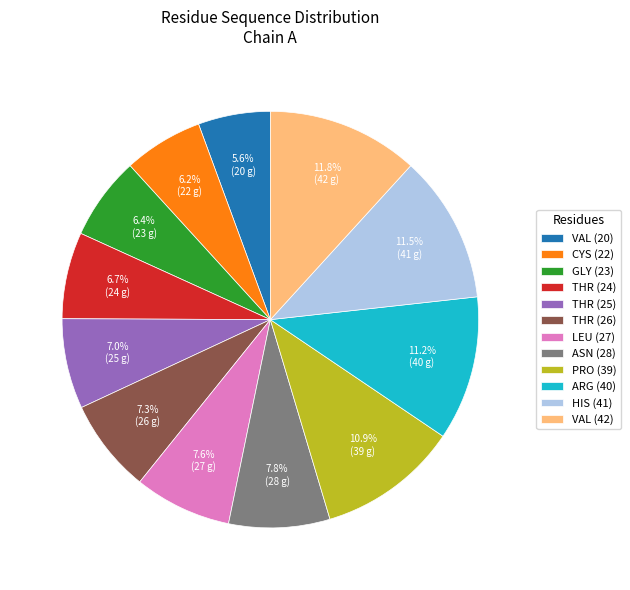

What percentage is NOT represented by GLY (23)?

93.6%